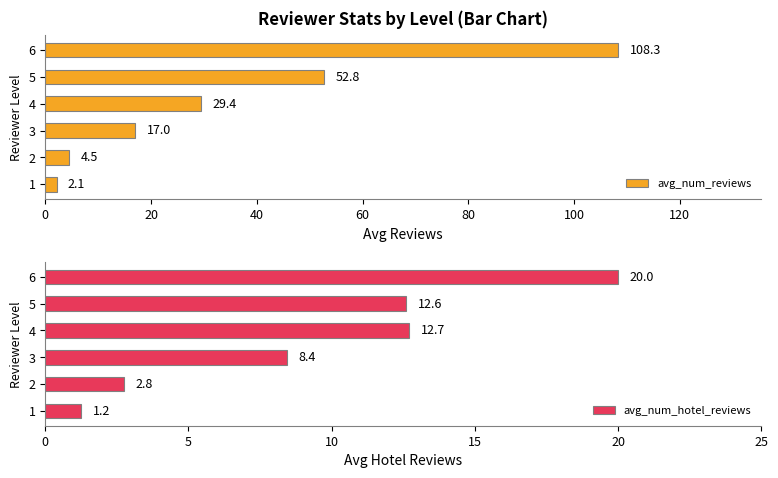

What is the highest value of the avg_num_reviews series?

108.3